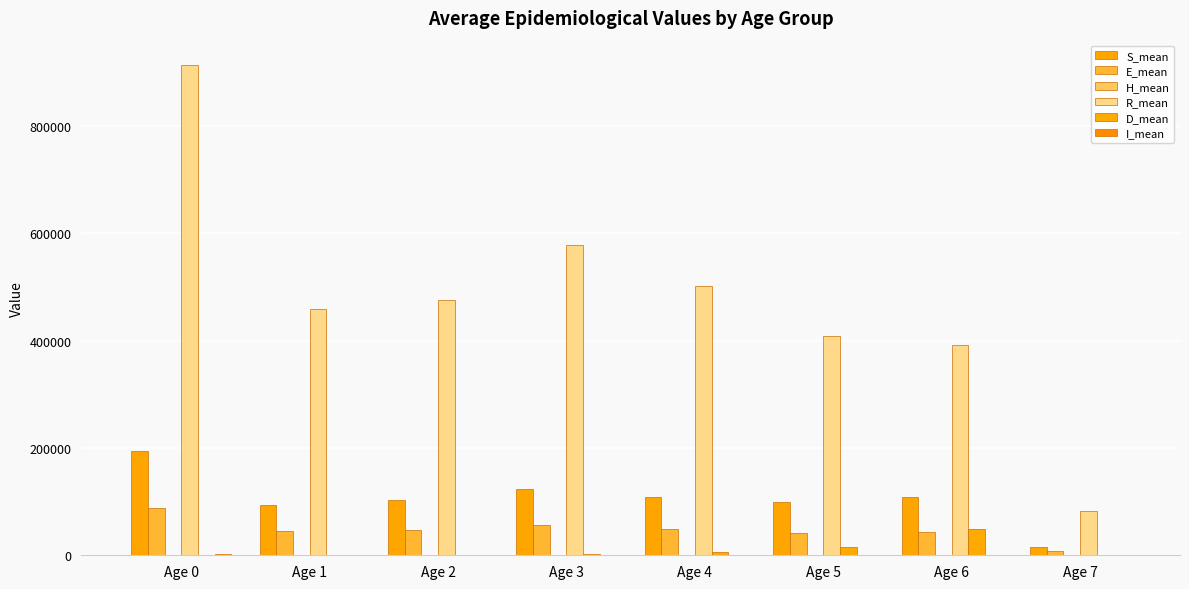

Are the bars horizontal?

No